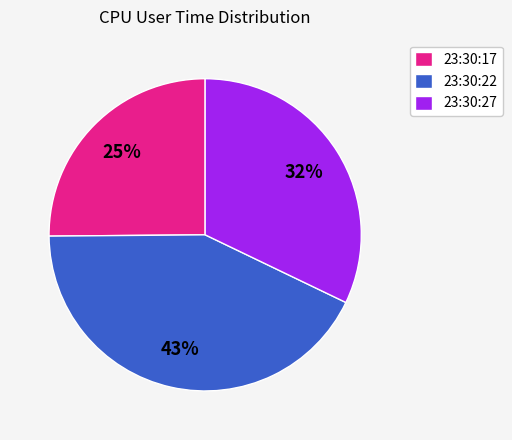

Which slice is the smallest?

23:30:17